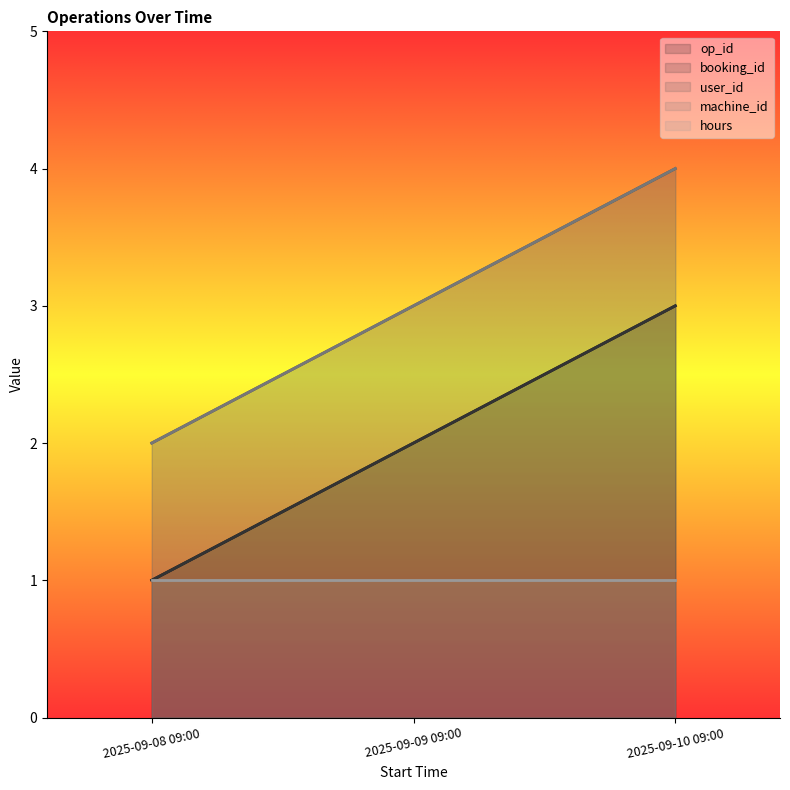

Which series has the widest spread of values?

op_id